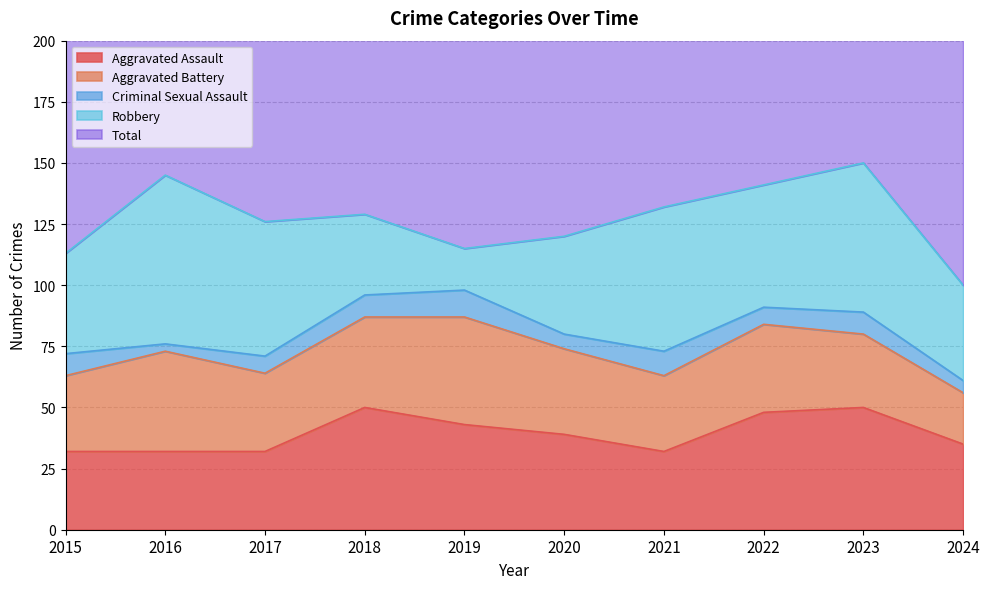

Which series ends up on top after the final intersection of Aggravated Battery and Aggravated Assault?

Aggravated Assault